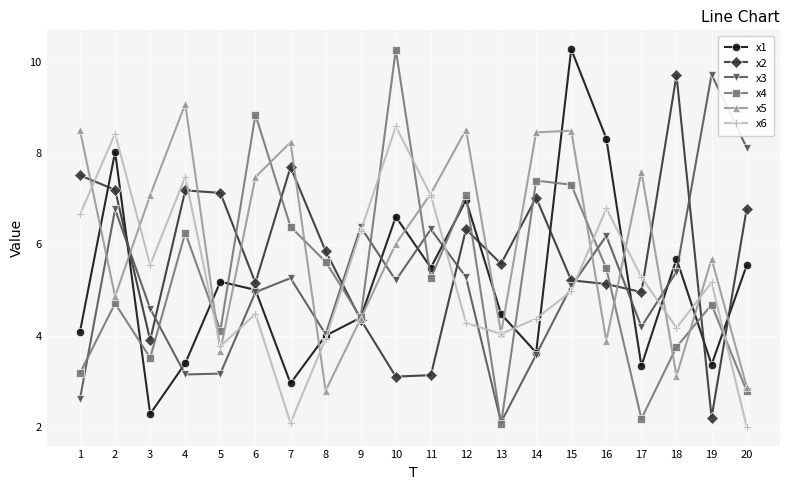

What is the maximum value shown in the chart?

10.3